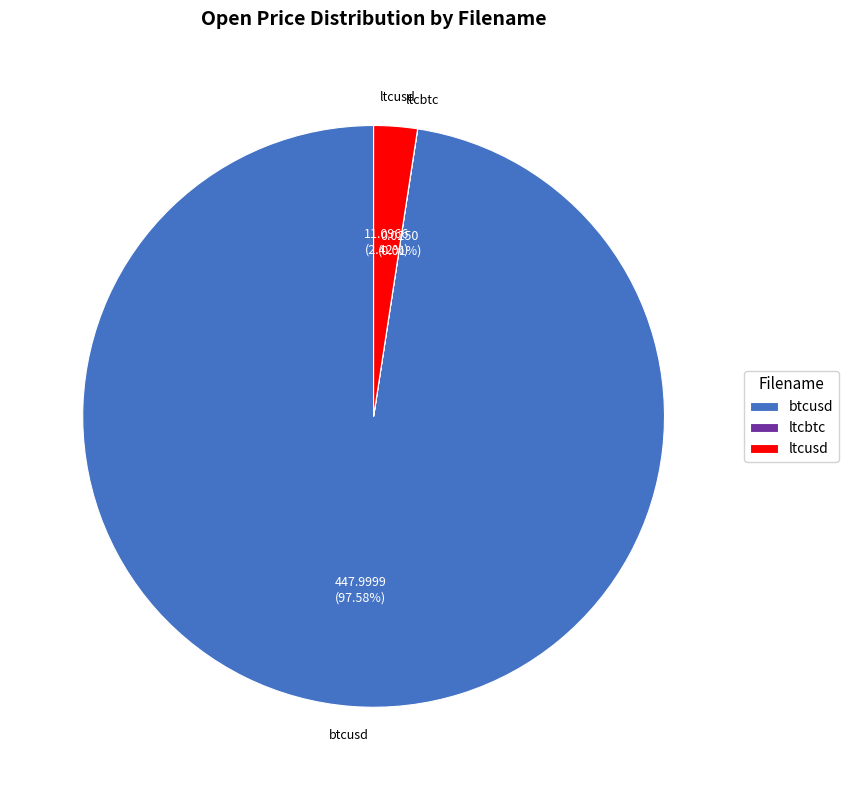

What is the largest slice in the pie chart?

btcusd